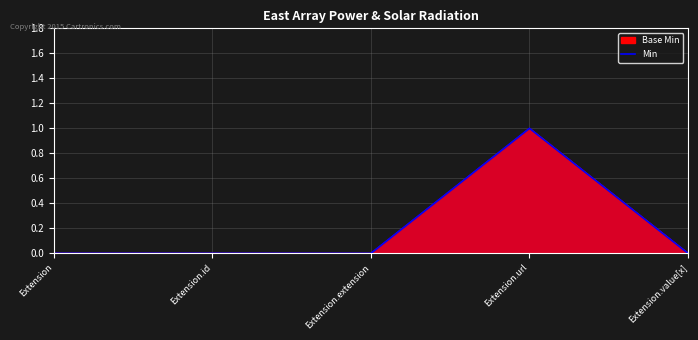

Reading left to right, transcribe all the data shown in this chart.

Extension=0	Extension.id=0	Extension.extension=0	Extension.url=1	Extension.value[x]=0